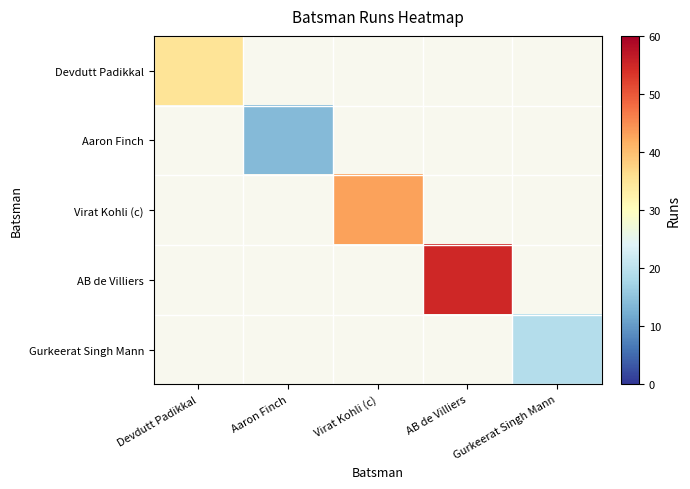

What is the maximum value for Devdutt Padikkal?

35.0